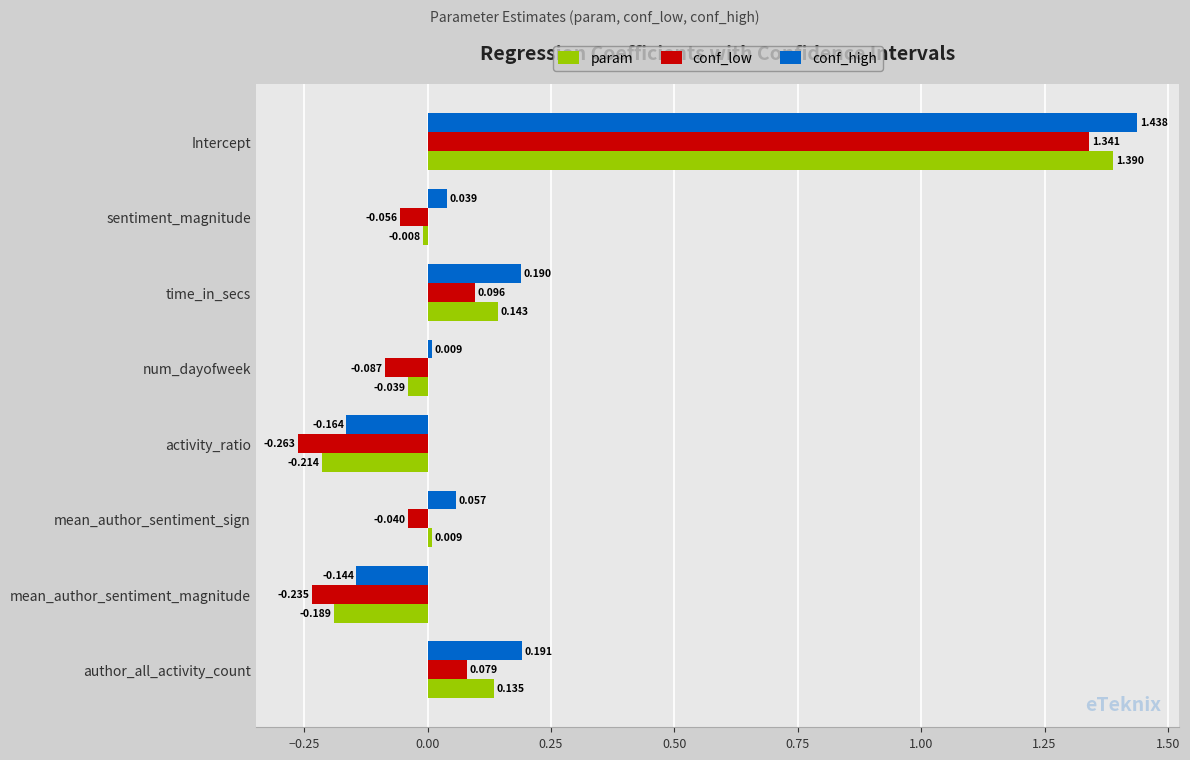

At which category is the sum across all series the highest?

Intercept